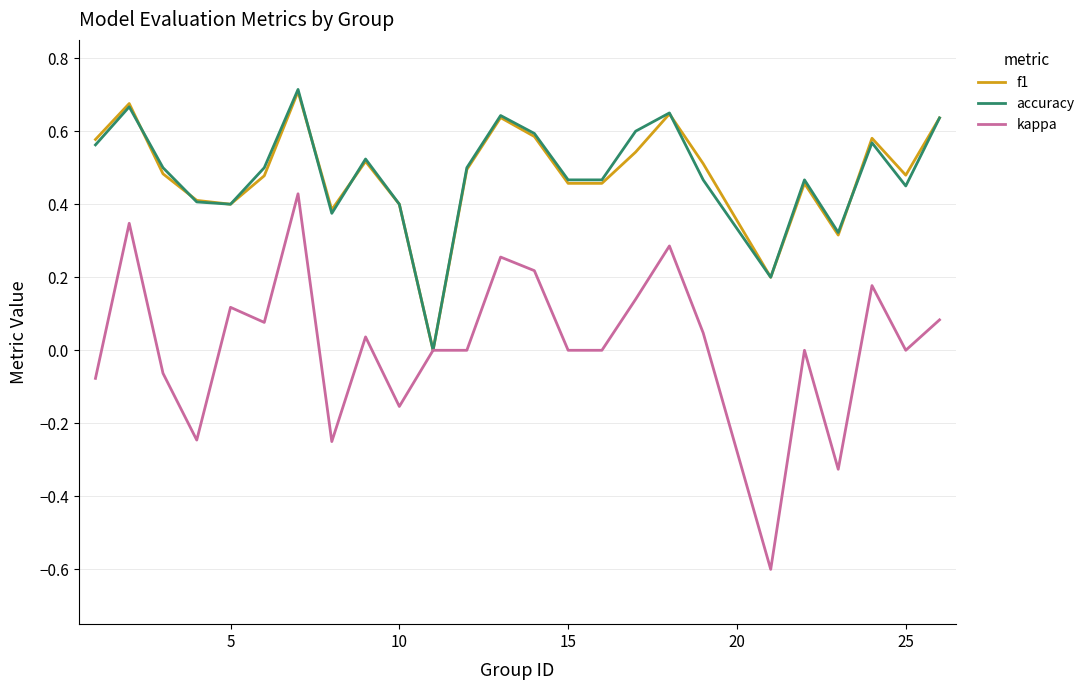

Which series has the largest range (max minus min)?

kappa